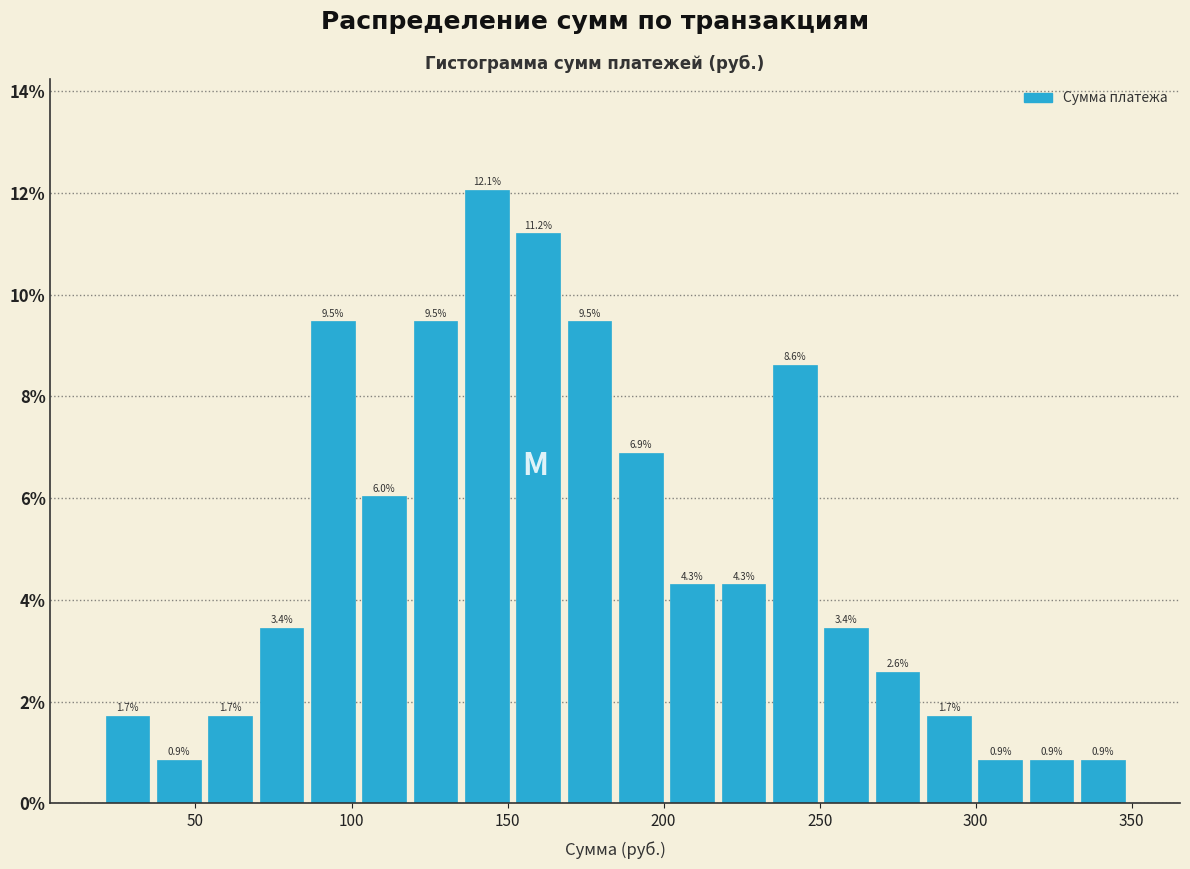

Read against the x-axis, roughly where is the centre of the tallest bar?

145